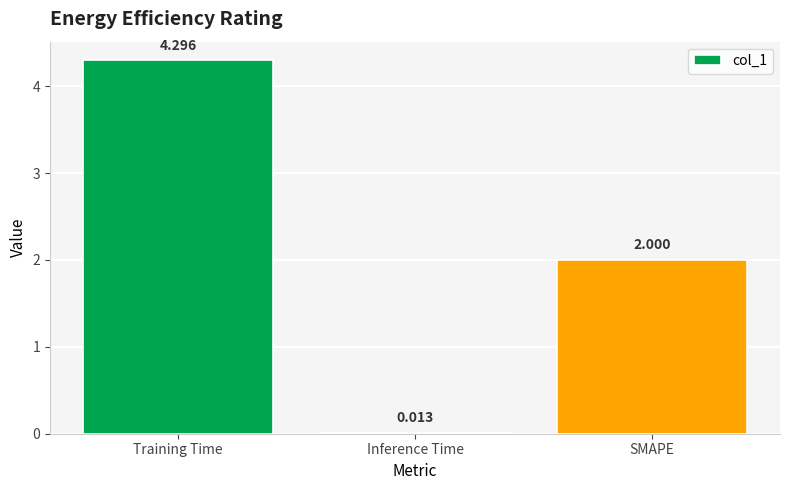

Where is the data nearest to the value 2?

SMAPE